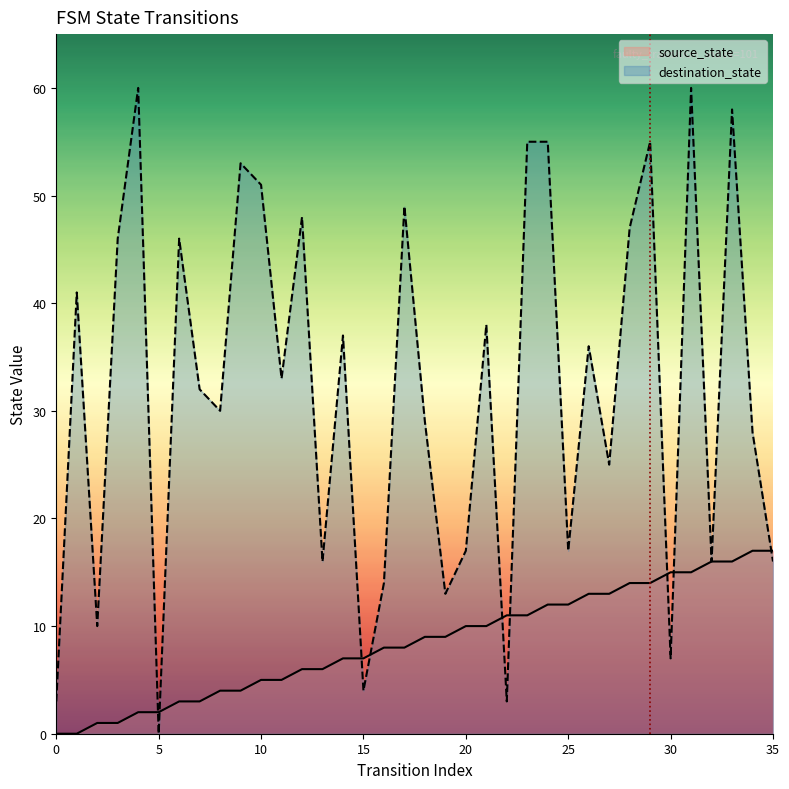

What are all the series names shown in the legend?

source_state, destination_state